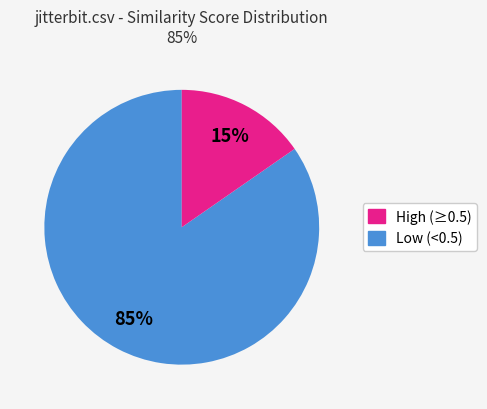

Does any single category account for the majority?

Yes